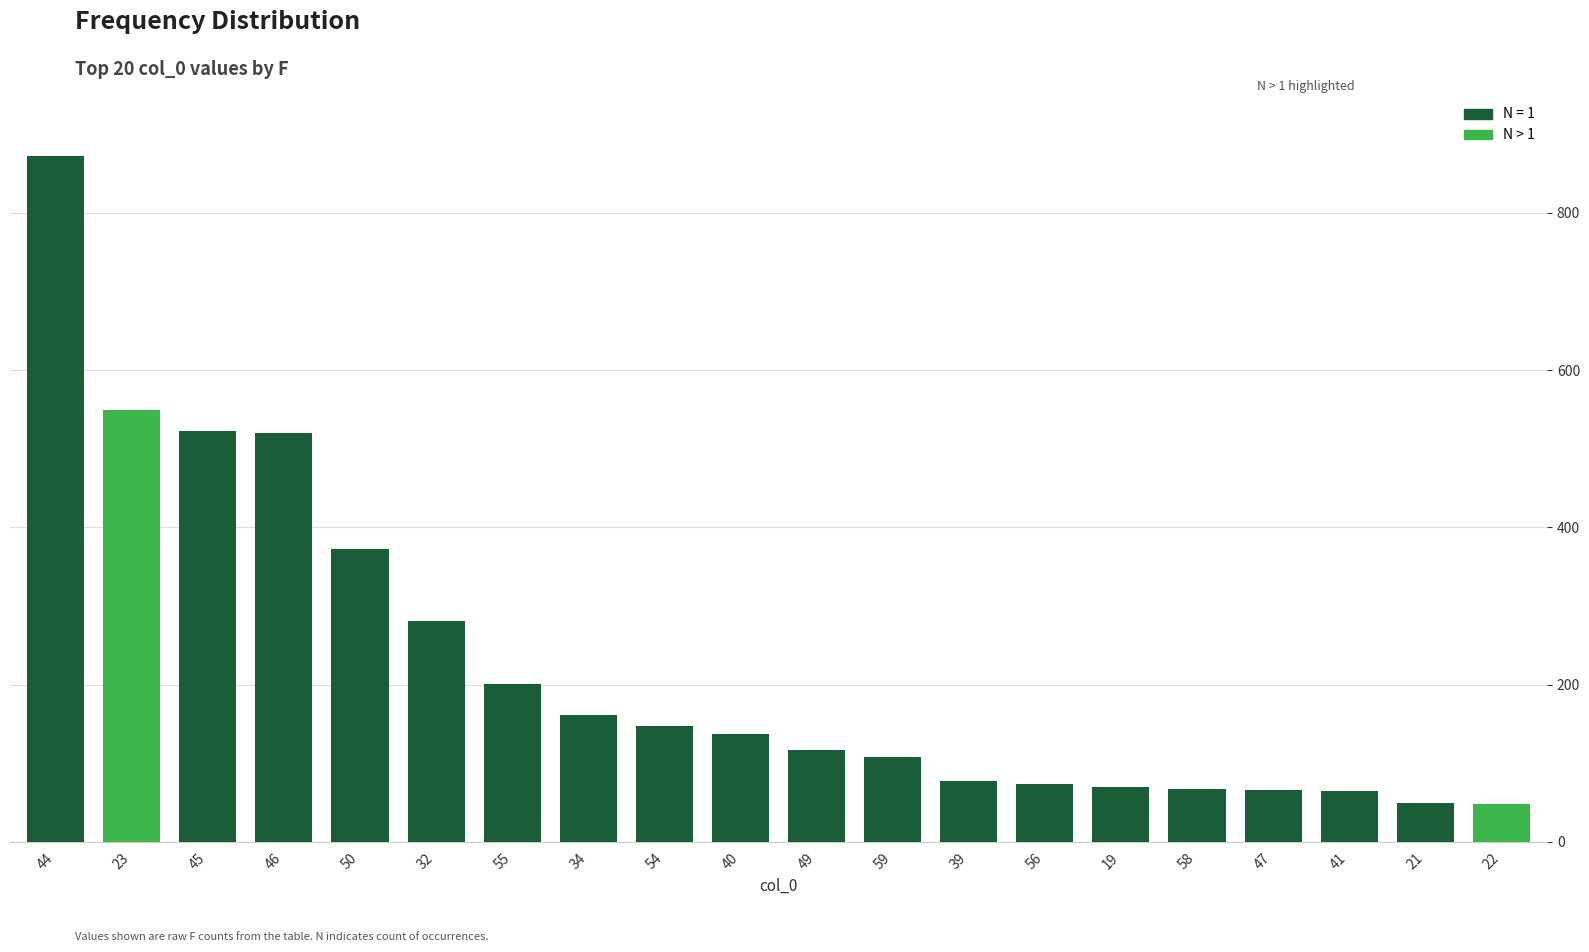

At which label does the data first exceed 137?

44